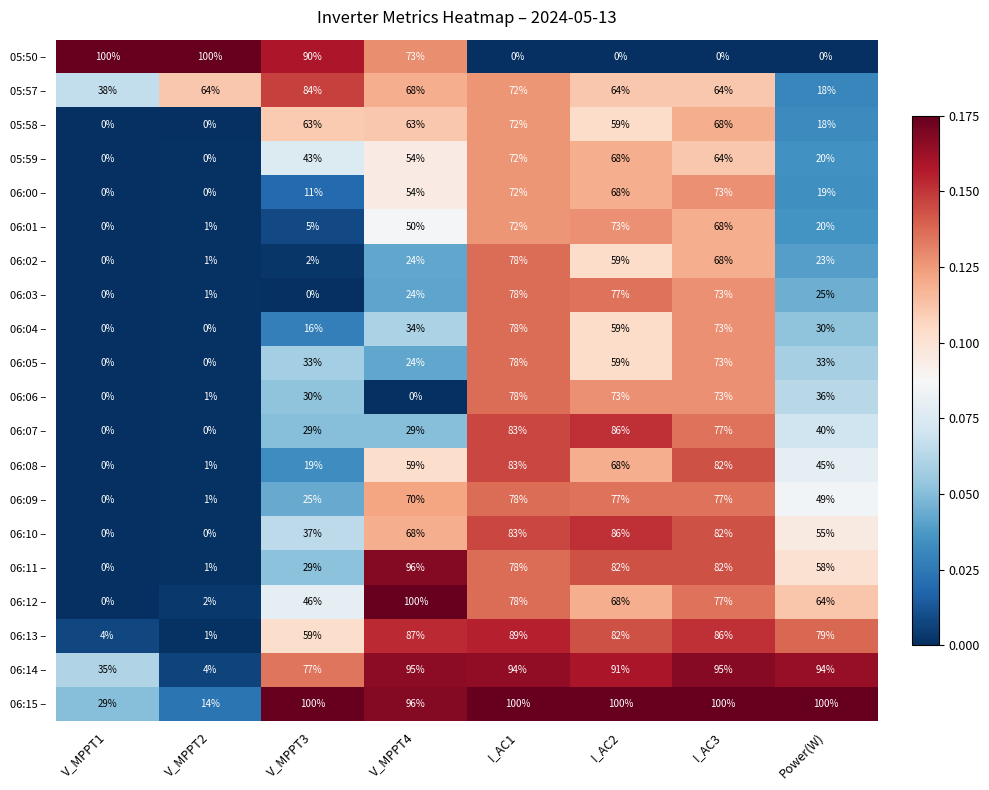

At which category is the sum across all series the highest?

I_AC1